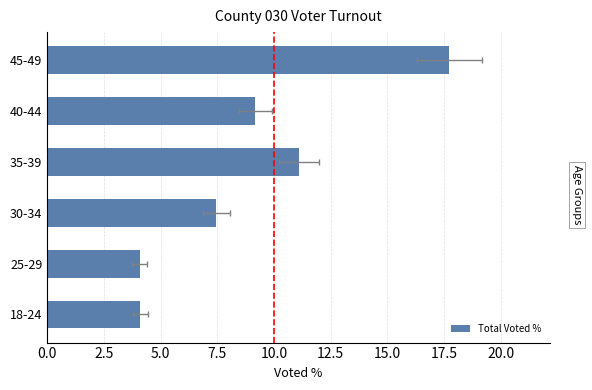

What is the minimum value shown in the chart?

4.1